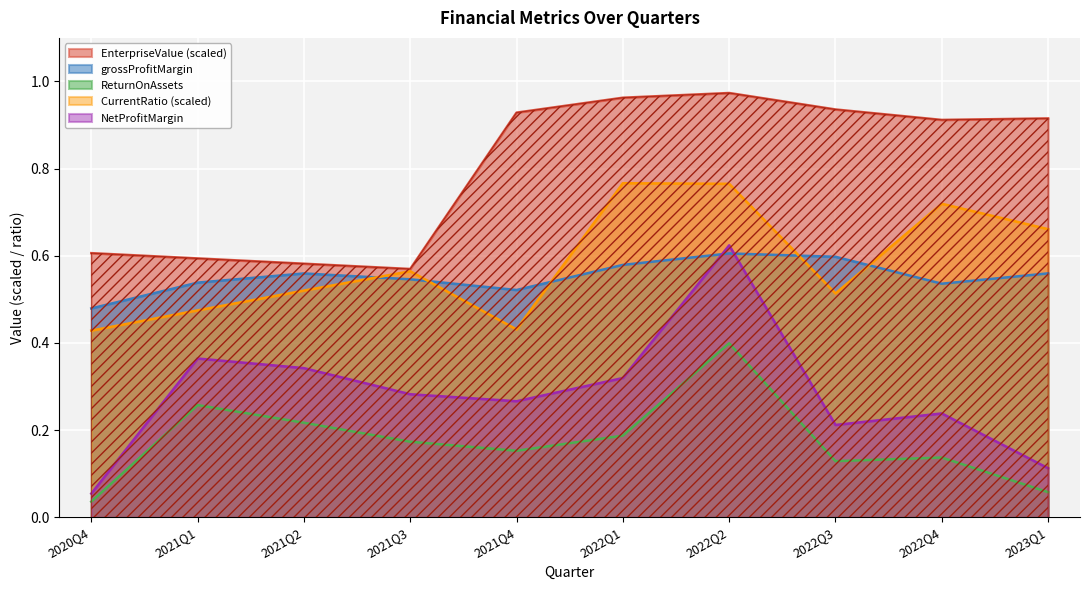

At which category is the sum across all series the highest?

2022Q2